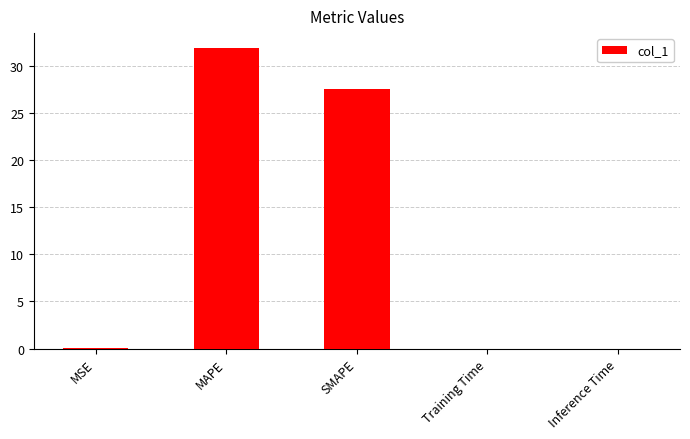

What is the change in value from MSE to MAPE?

+31.9